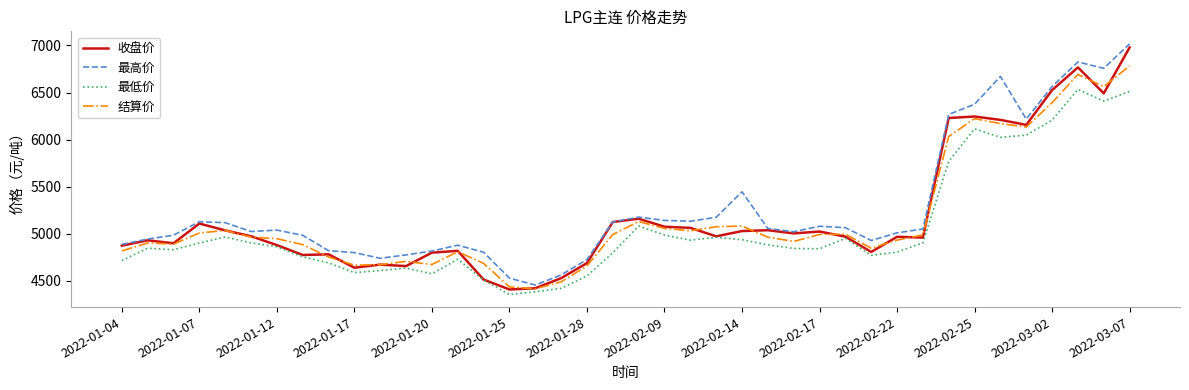

What is the lowest value of the 结算价 series?

4417